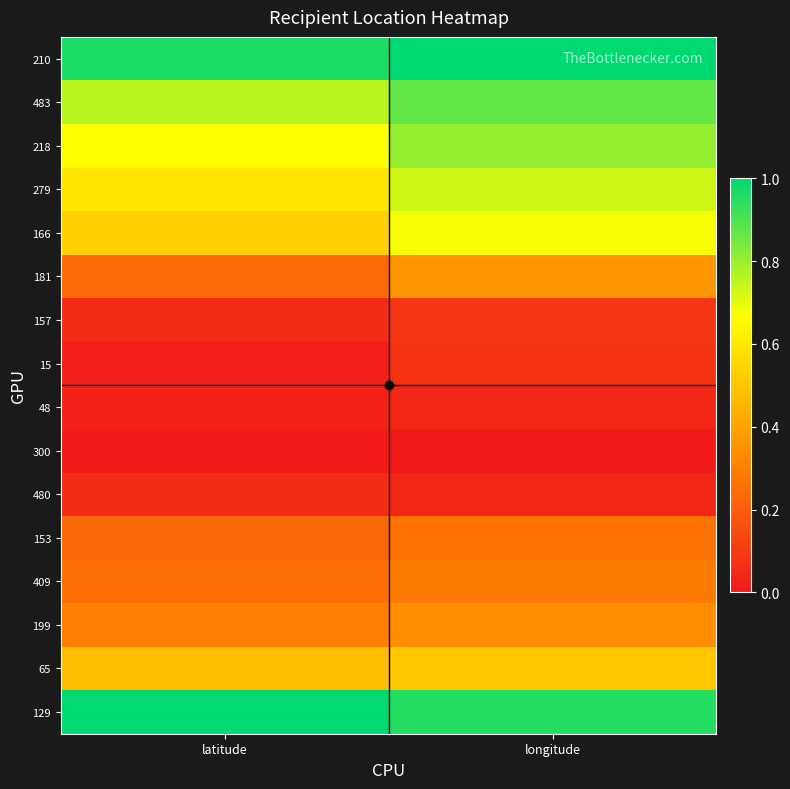

At which category does the chart reach its minimum across all series?

latitude